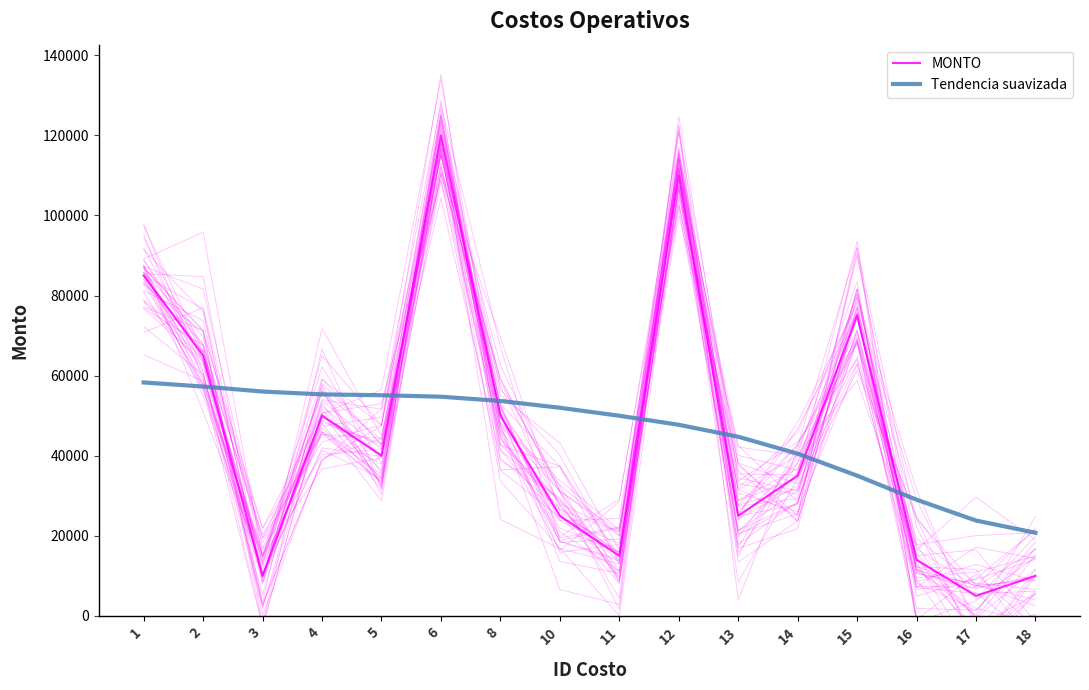

Which series has the widest spread of values?

MONTO